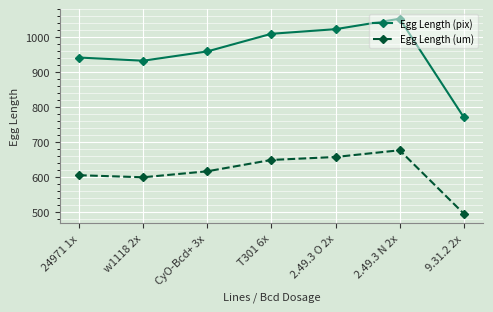

What is the label of the 3rd point from the right?

2.49.3 O 2x